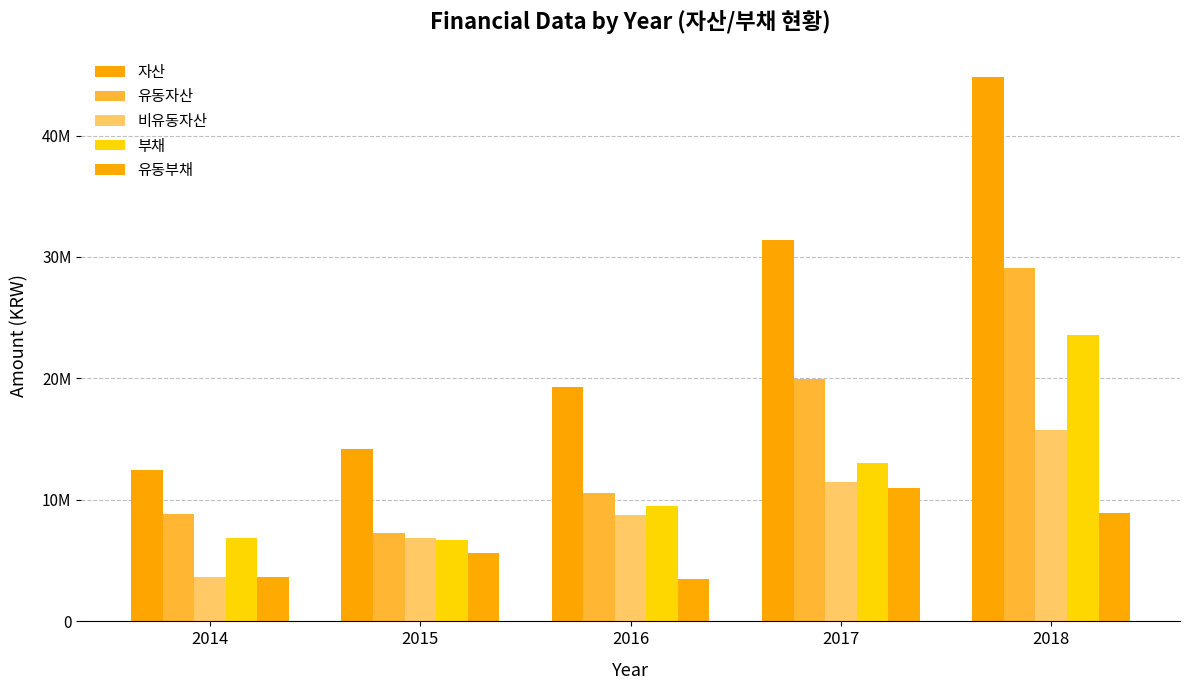

Does the chart contain stacked bars?

No